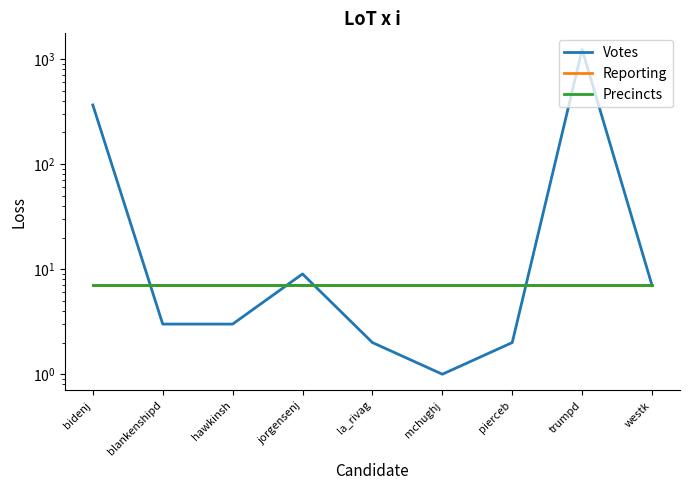

Reading right to left, extract all data points from this chart.

Votes: westk=7	trumpd=1229	pierceb=2	mchughj=1	la_rivag=2	jorgensenj=9	hawkinsh=3	blankenshipd=3	bidenj=365
Reporting: westk=7	trumpd=7	pierceb=7	mchughj=7	la_rivag=7	jorgensenj=7	hawkinsh=7	blankenshipd=7	bidenj=7
Precincts: westk=7	trumpd=7	pierceb=7	mchughj=7	la_rivag=7	jorgensenj=7	hawkinsh=7	blankenshipd=7	bidenj=7